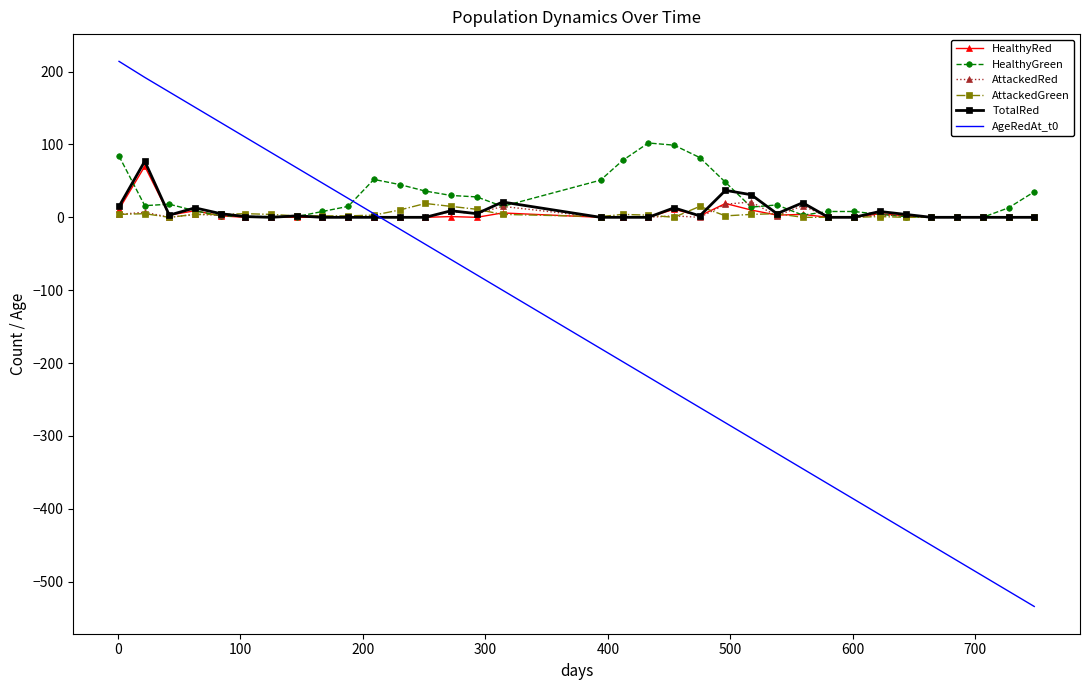

What is the lowest value of the AgeRedAt_t0 series?

-534